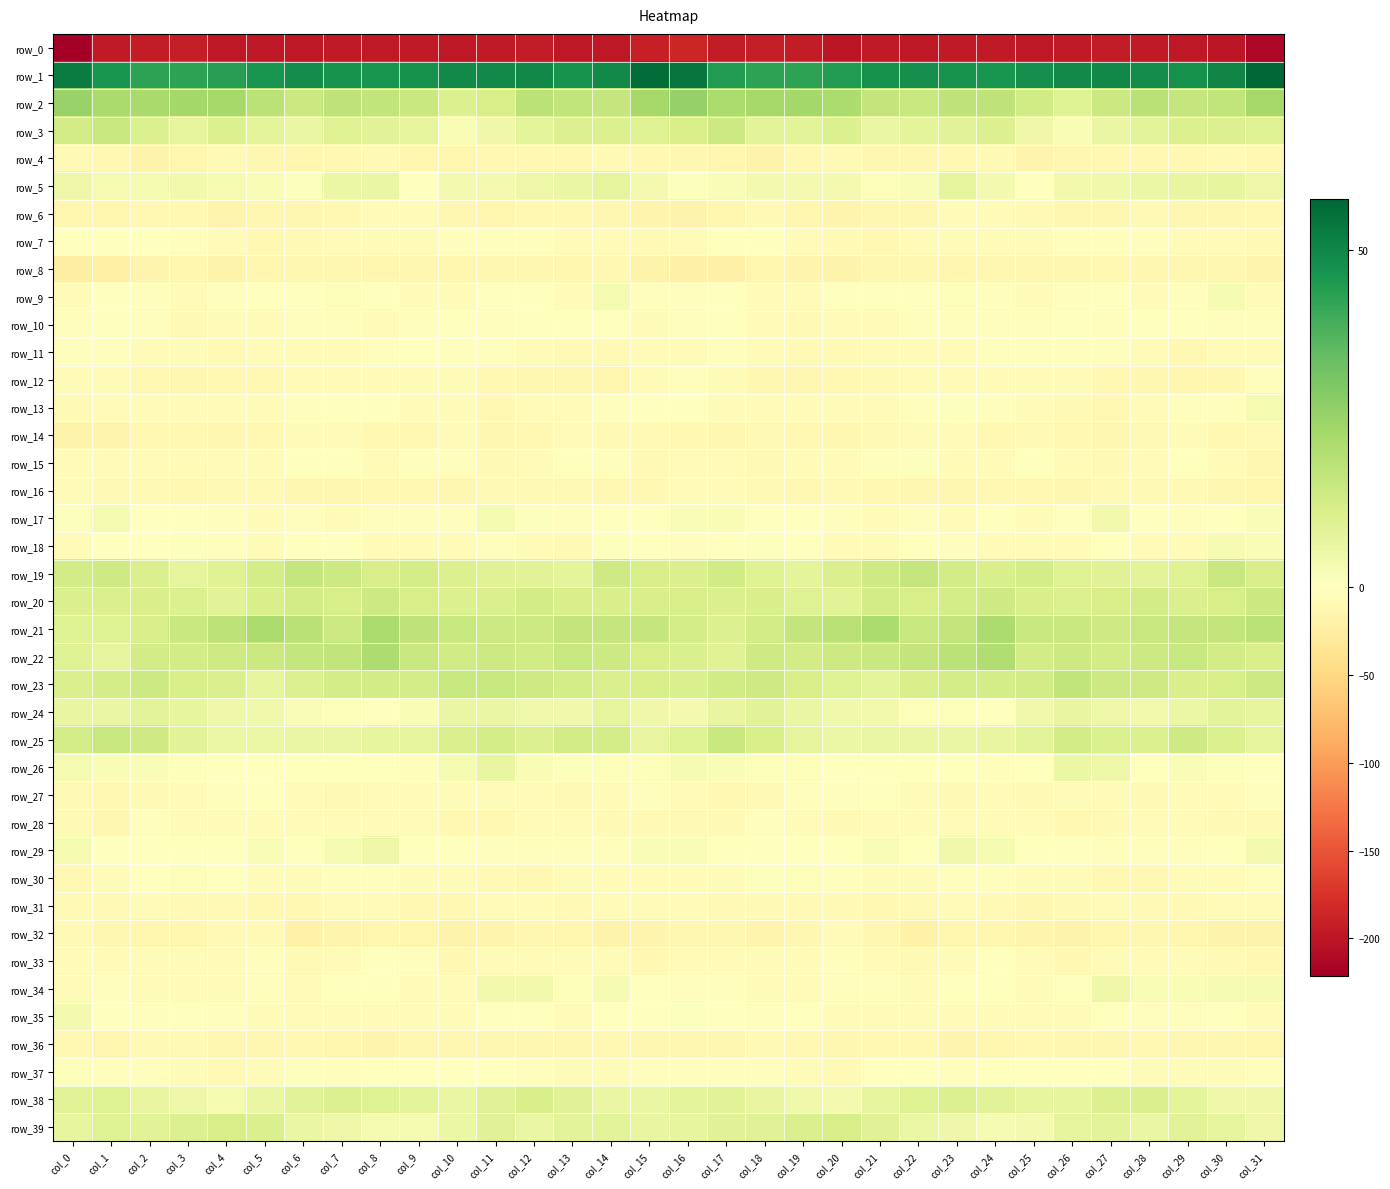

How many values in row_7 are below zero?

29